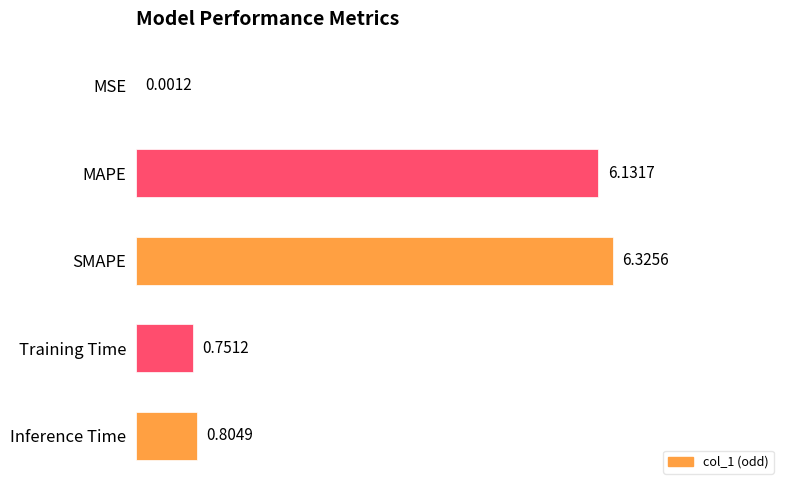

At which category does the chart reach its peak across all series?

SMAPE